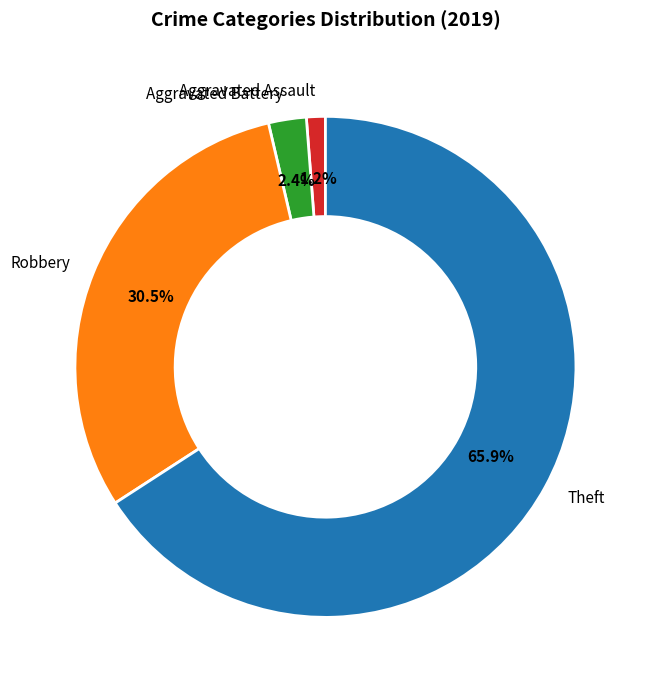

What portion of the pie excludes Aggravated Assault?

98.8%